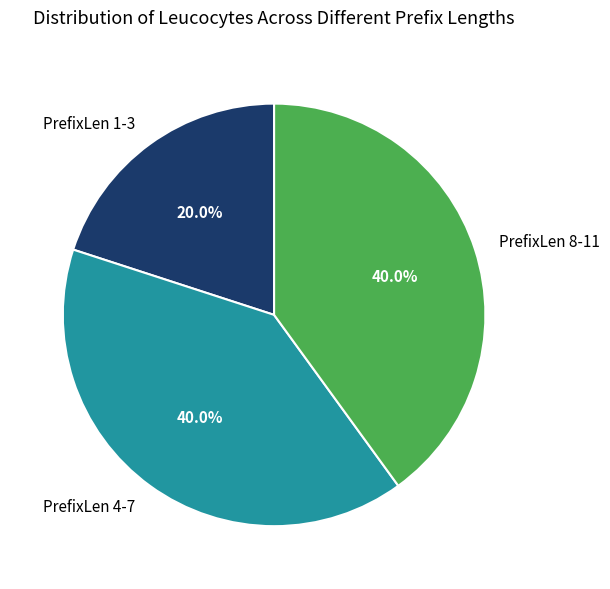

Approximately how many times larger is the value at PrefixLen 1-3 compared to PrefixLen 8-11?

0.5